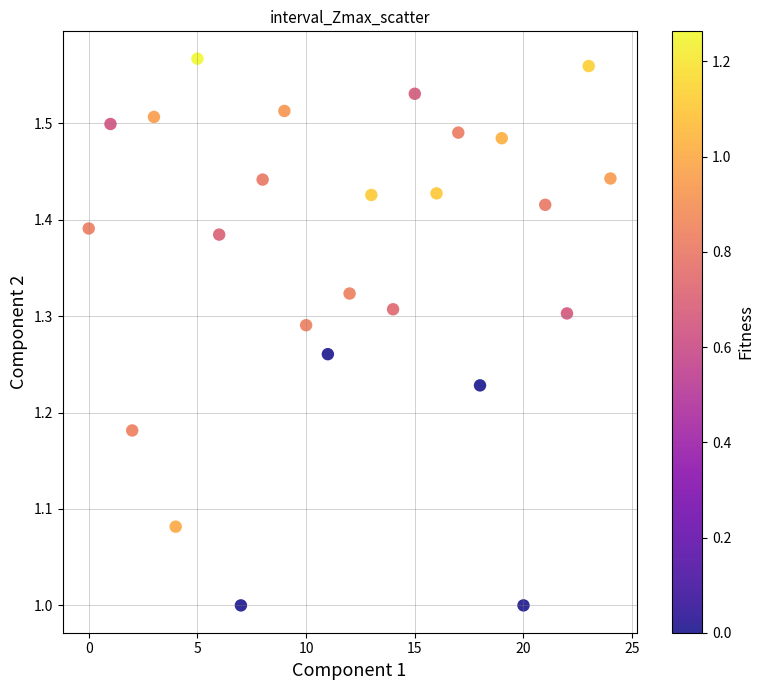

How many data points are displayed?

25